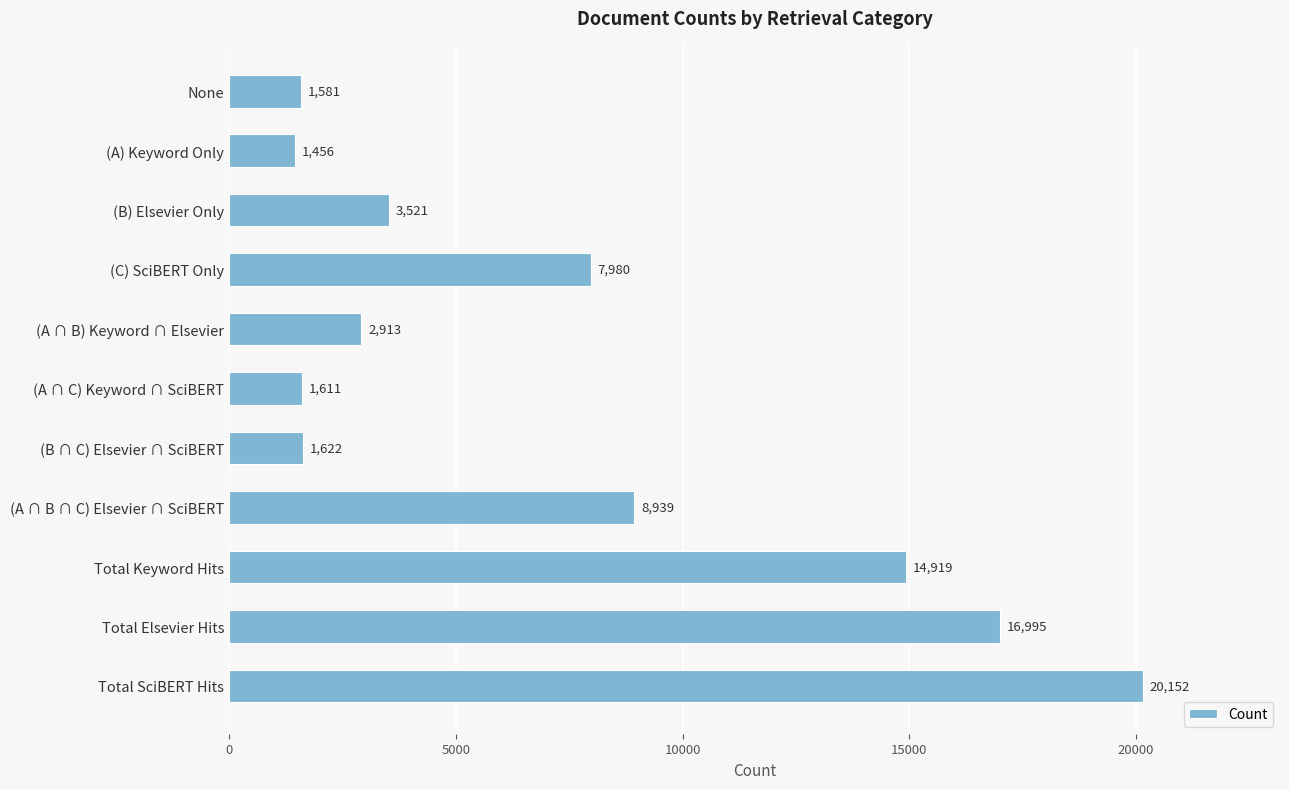

What is the smallest value displayed?

1456